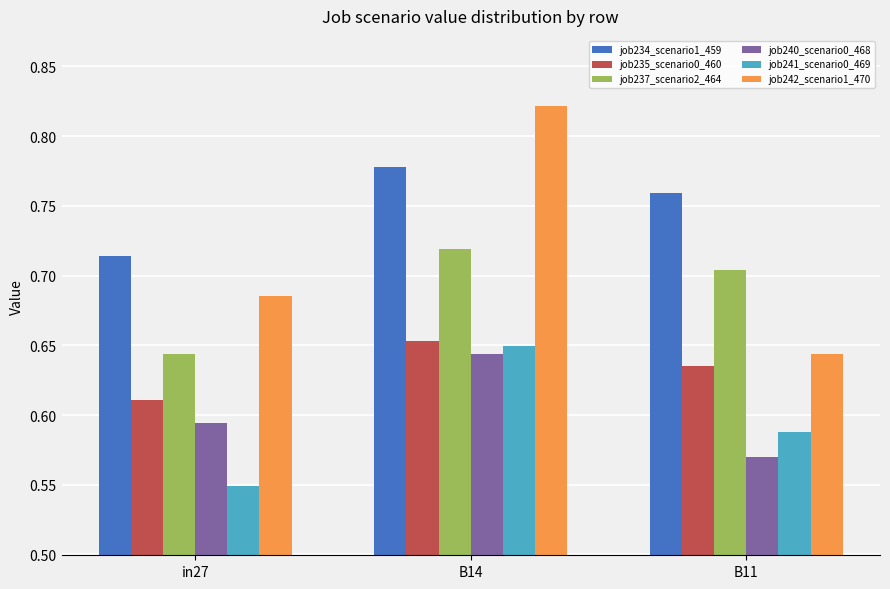

What is the spread (max minus min) of values at B14?

0.2